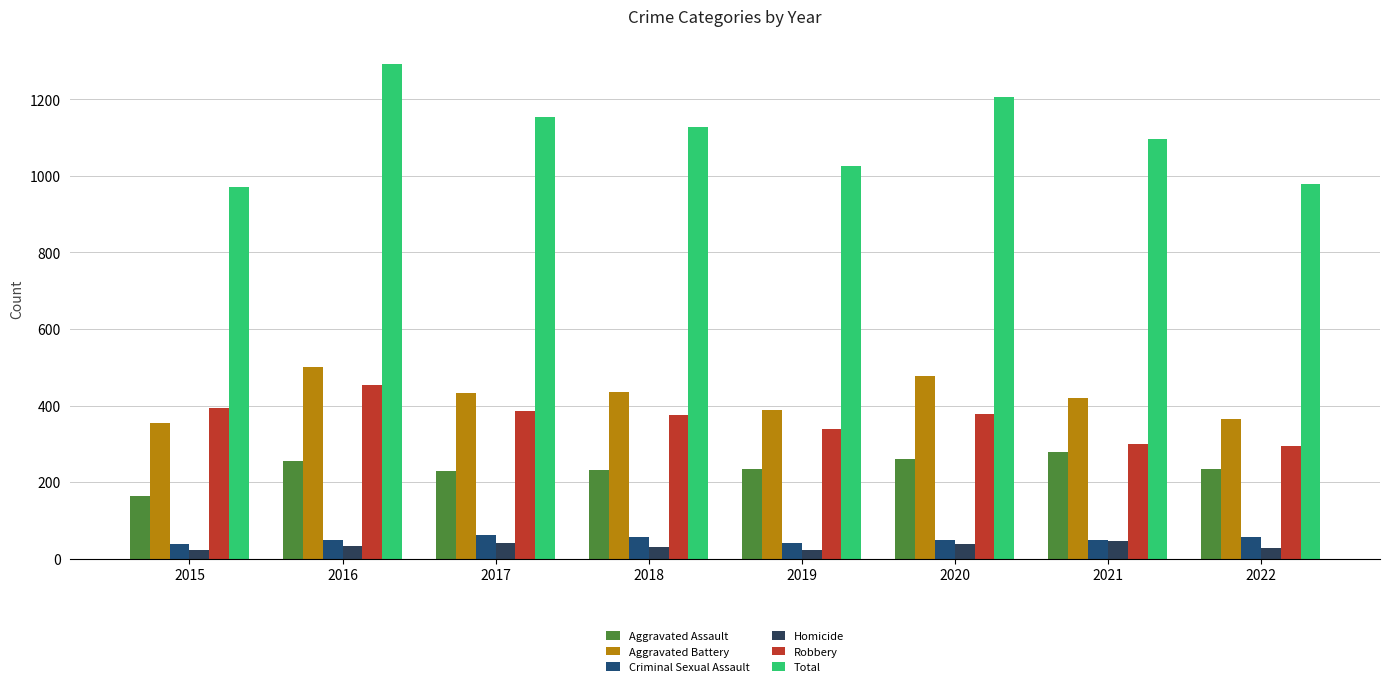

Are the bars grouped side by side (vs. stacked)?

Yes